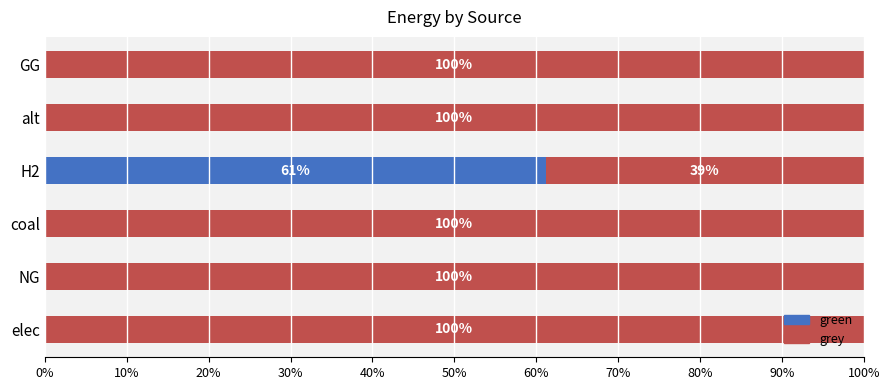

True or false: green has a value of 0.0 at GG.

True